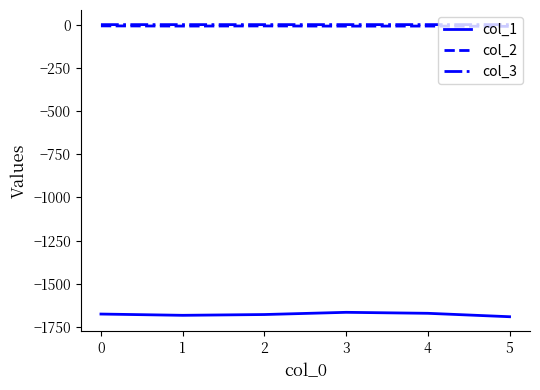

True or false: col_3 and col_1 cross at least once.

False